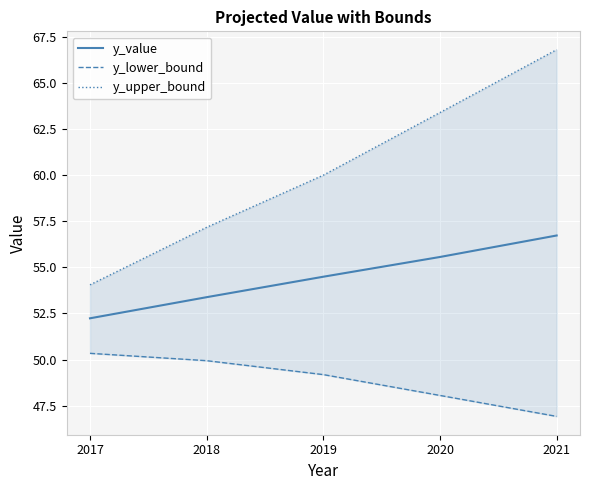

How many values in the y_lower_bound series are below 49?

2